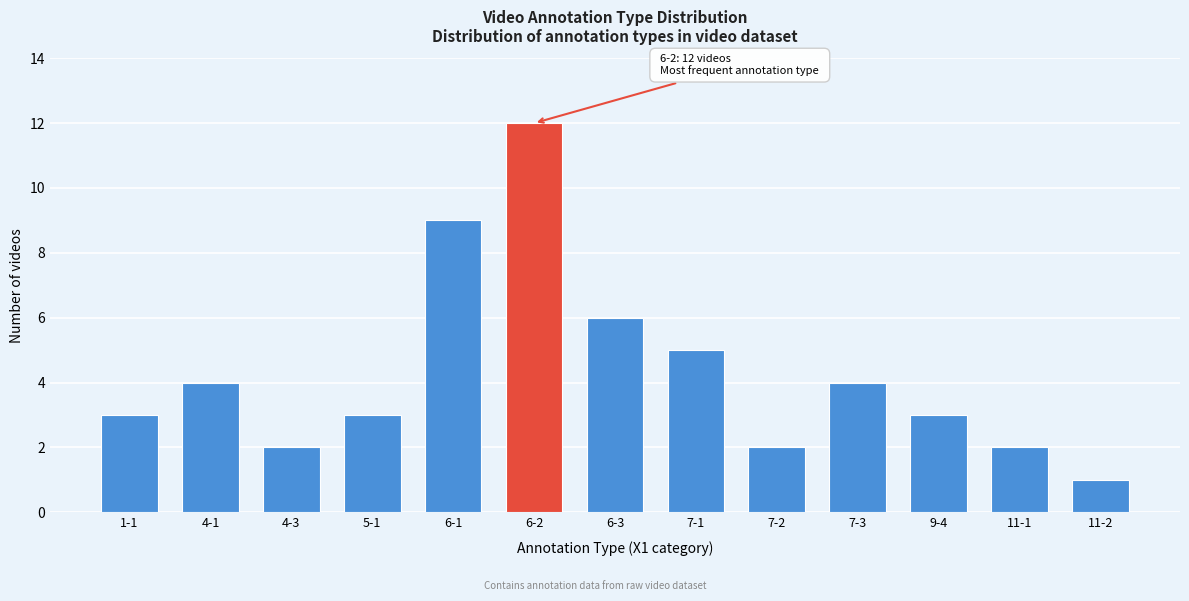

Reading left to right, transcribe all the data shown in this chart.

3	4	2	3	9	12	6	5	2	4	3	2	1